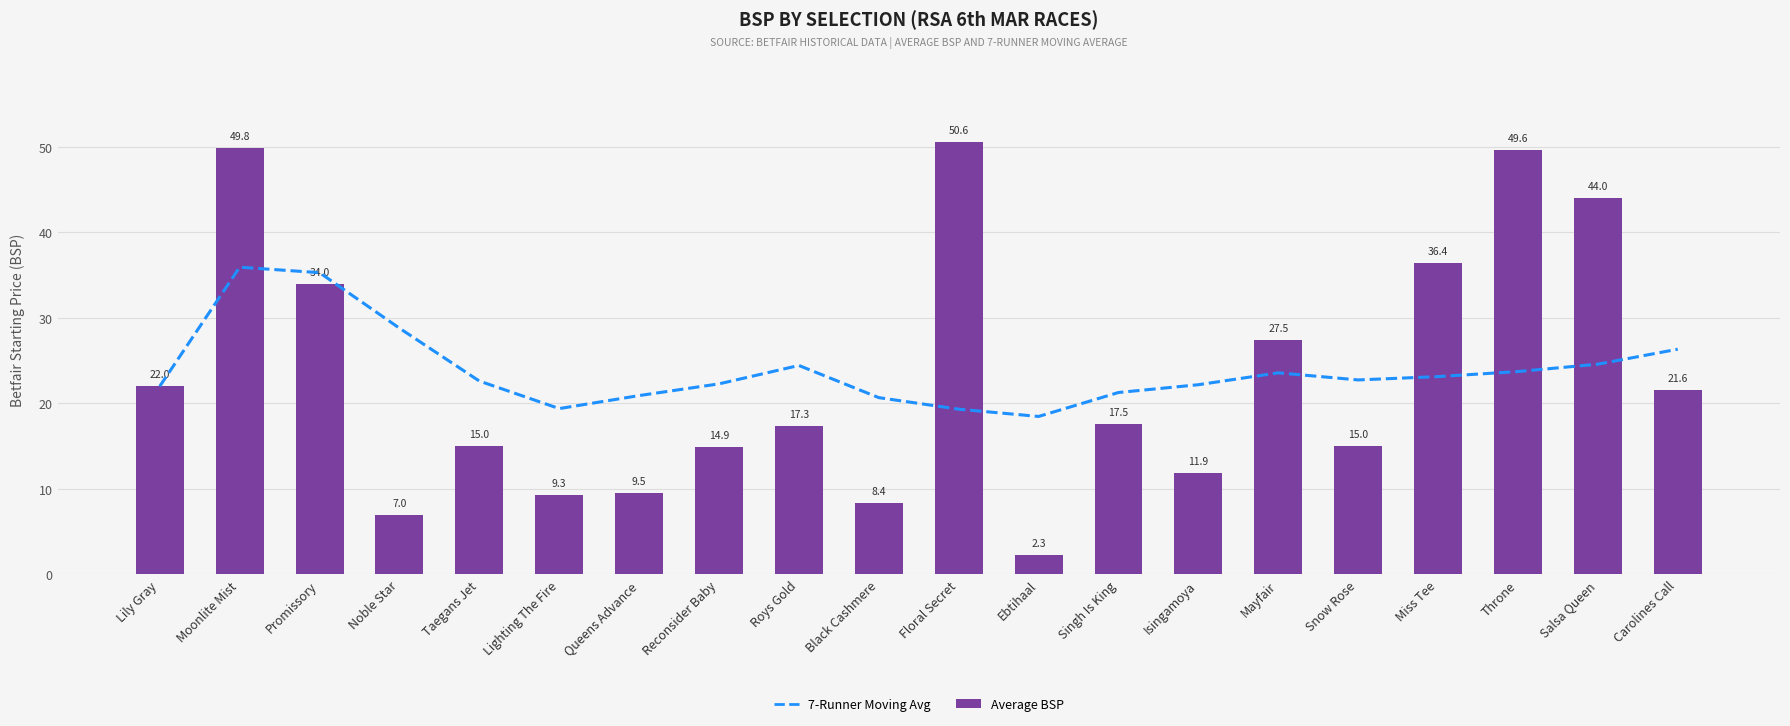

Are the bars horizontal?

No